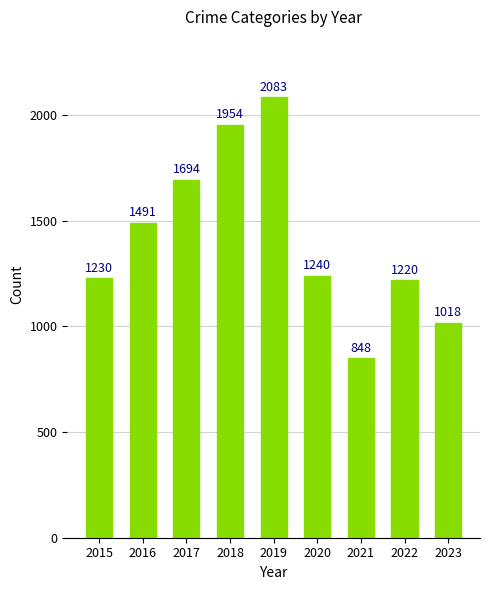

Are the bars grouped side by side (vs. stacked)?

No